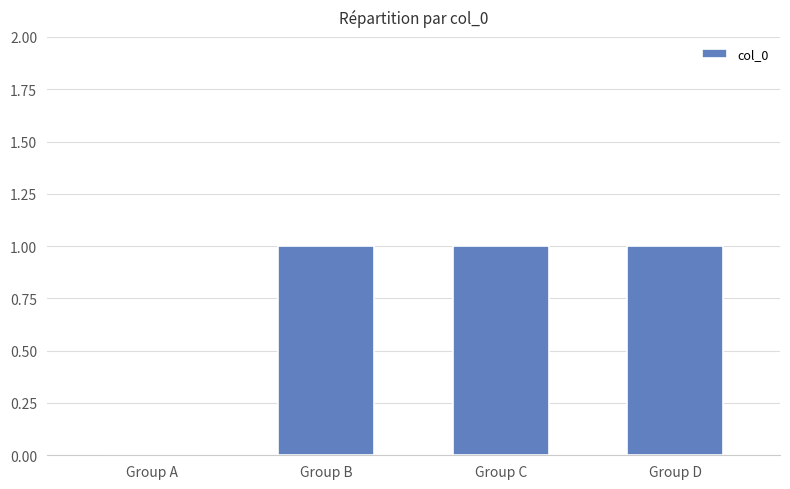

Count the values in the range 1 to 2.

3